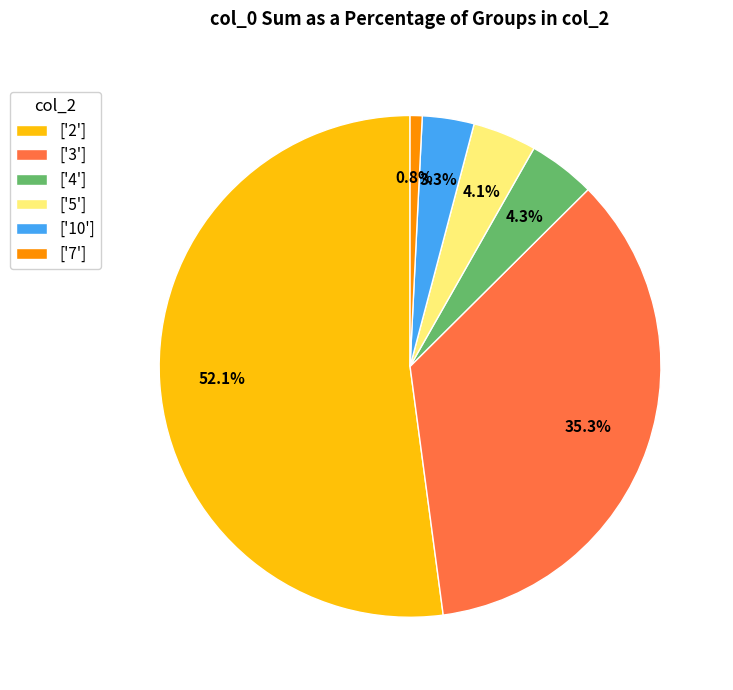

Approximately how many times larger is the value at ['4'] compared to ['10']?

1.3